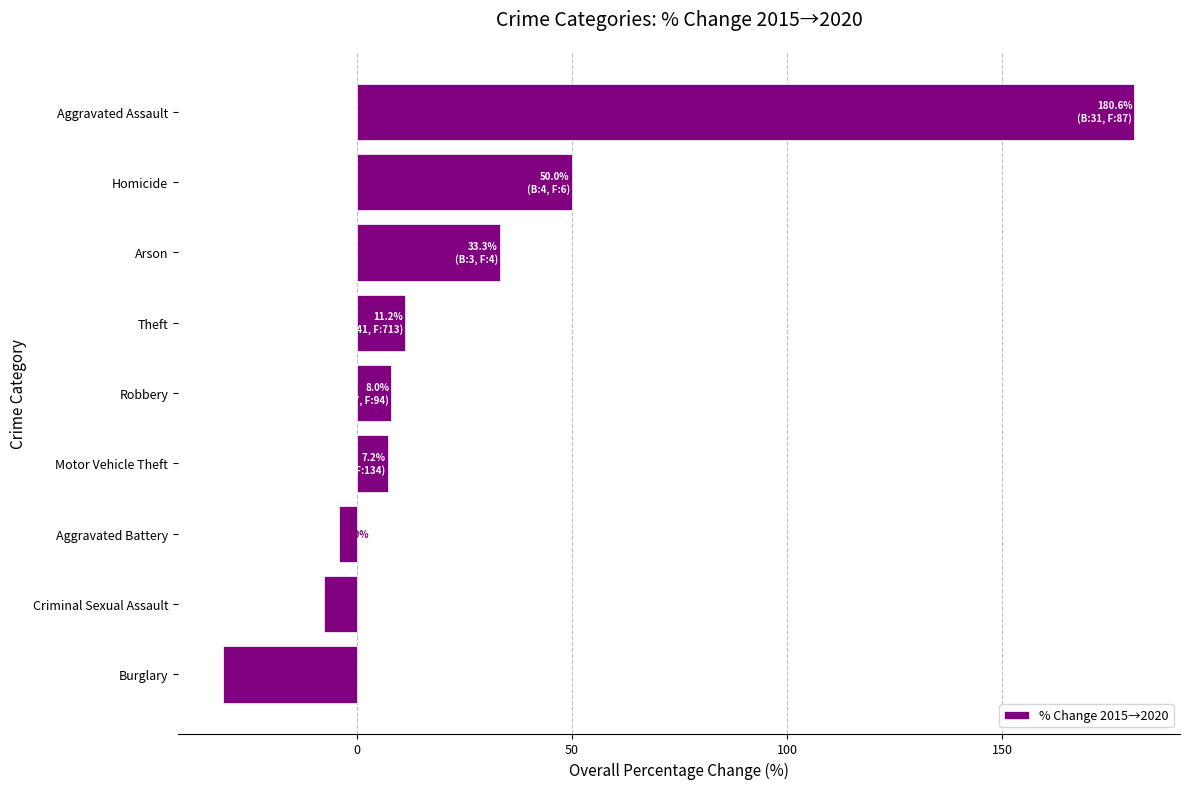

What is the difference between the maximum and second lowest values?

188.3